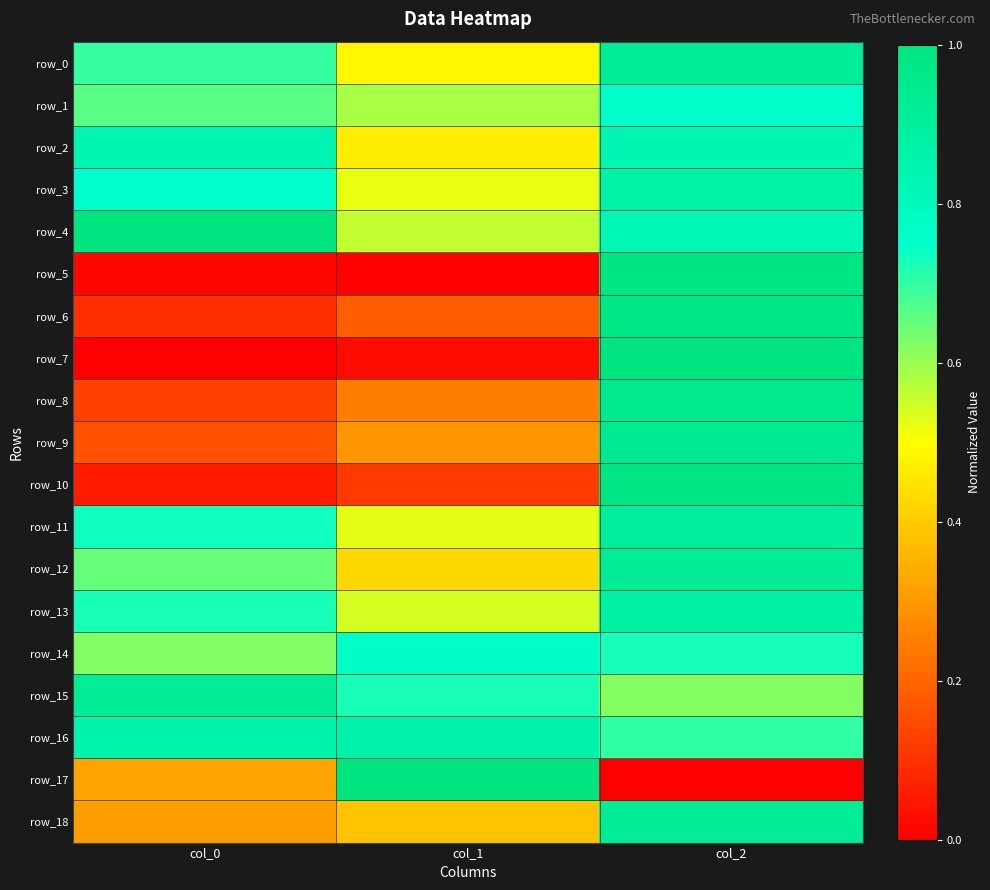

True or false: row_0 has a value of 0.5 at col_1.

True